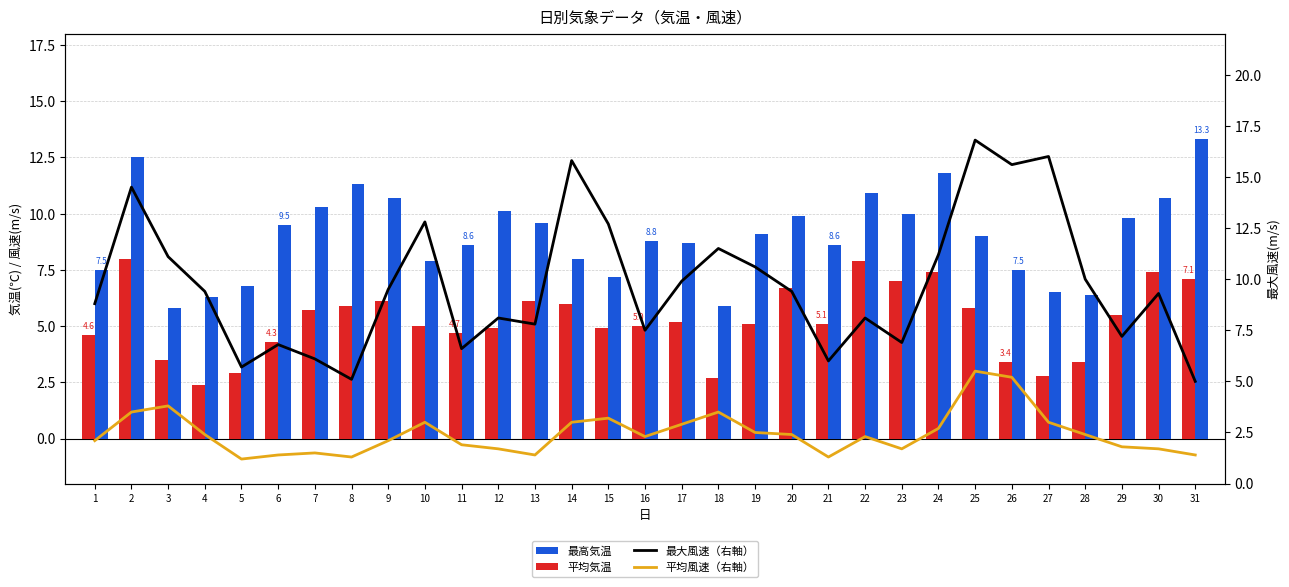

What is the value of the 平均風速（右軸） bar at the 16th from the left?

2.3